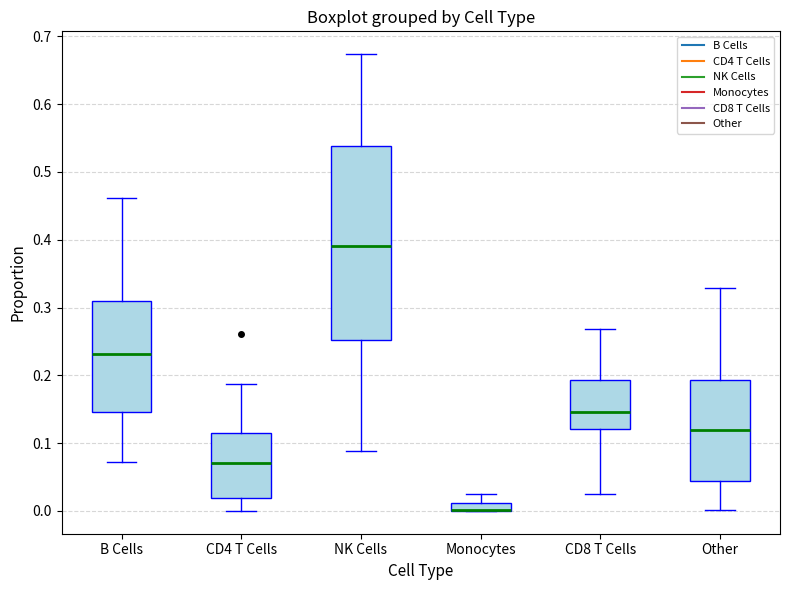

Comparing the boxes themselves (not the whiskers), which one is the tallest?

NK Cells